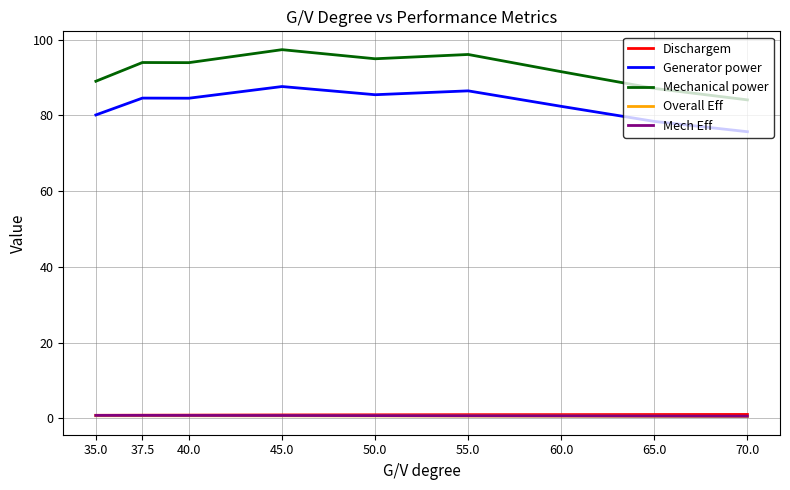

What is the approximate value of Generator power at 60.0?

82.4